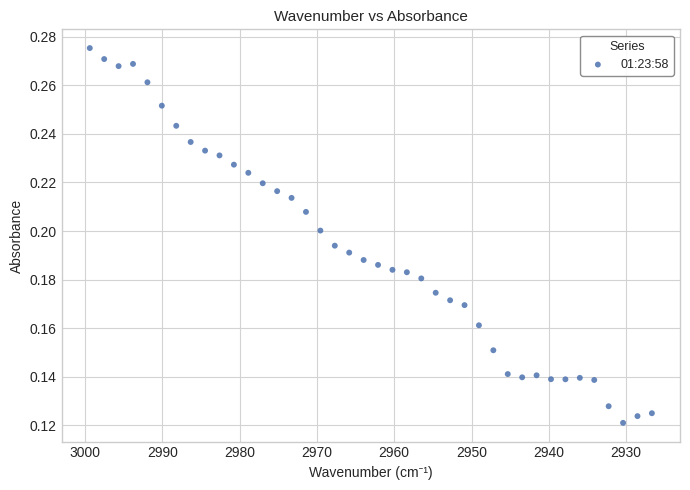

What is the range of X values (max minus min)?

72.7